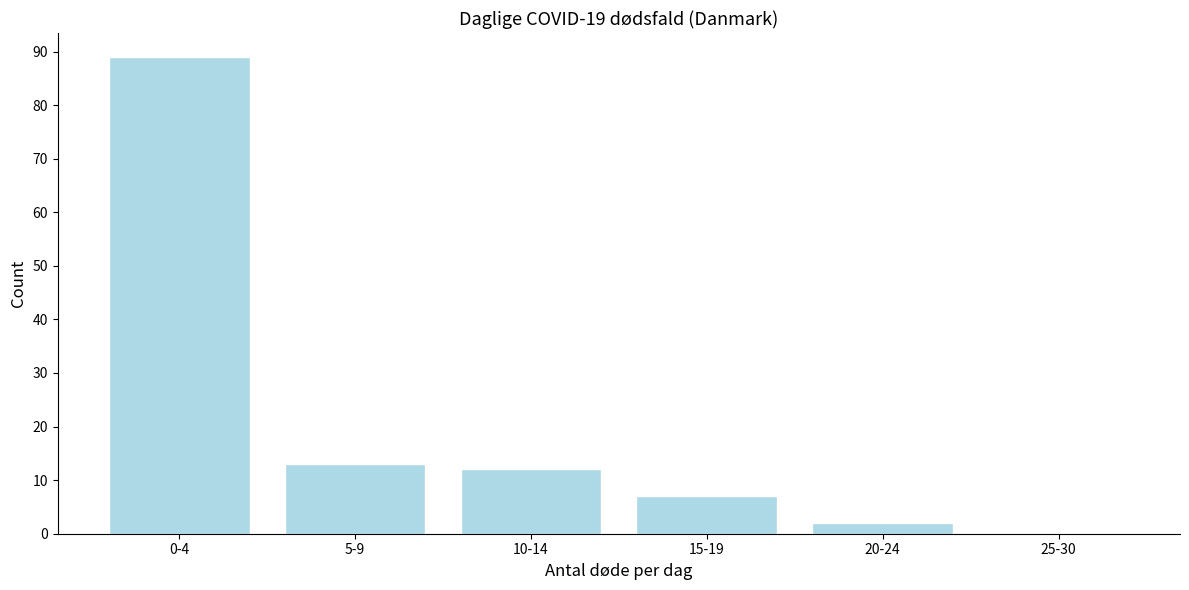

Reading right to left, transcribe all the data shown in this chart.

25-30=0	20-24=2	15-19=7	10-14=12	5-9=13	0-4=89